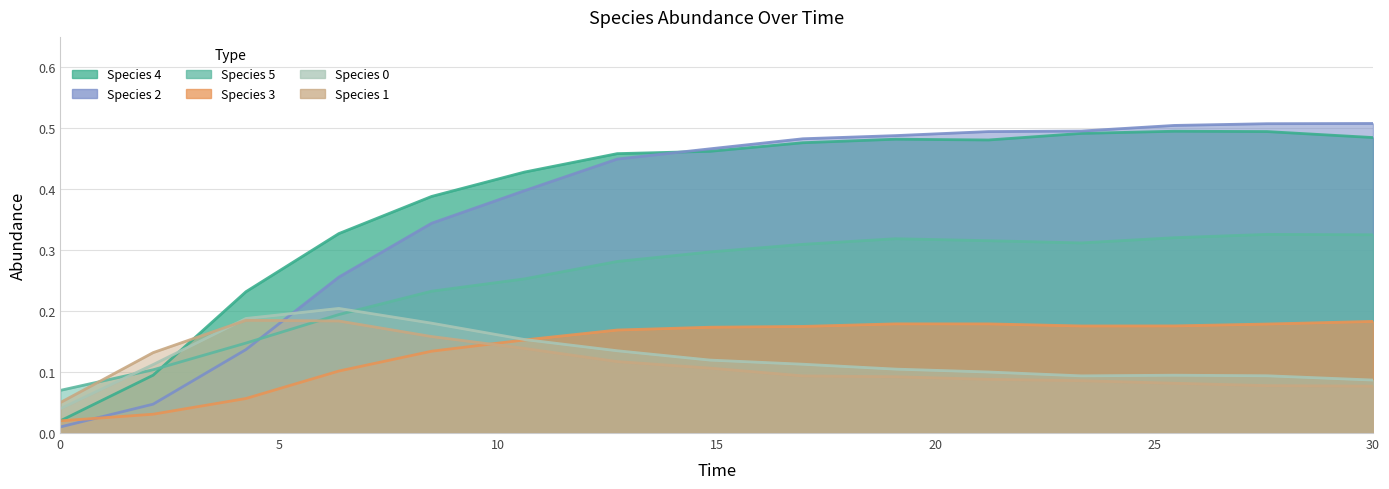

Between which two adjacent categories do species_0 and species_3 first intersect?

10.606060606060606 and 12.727272727272728